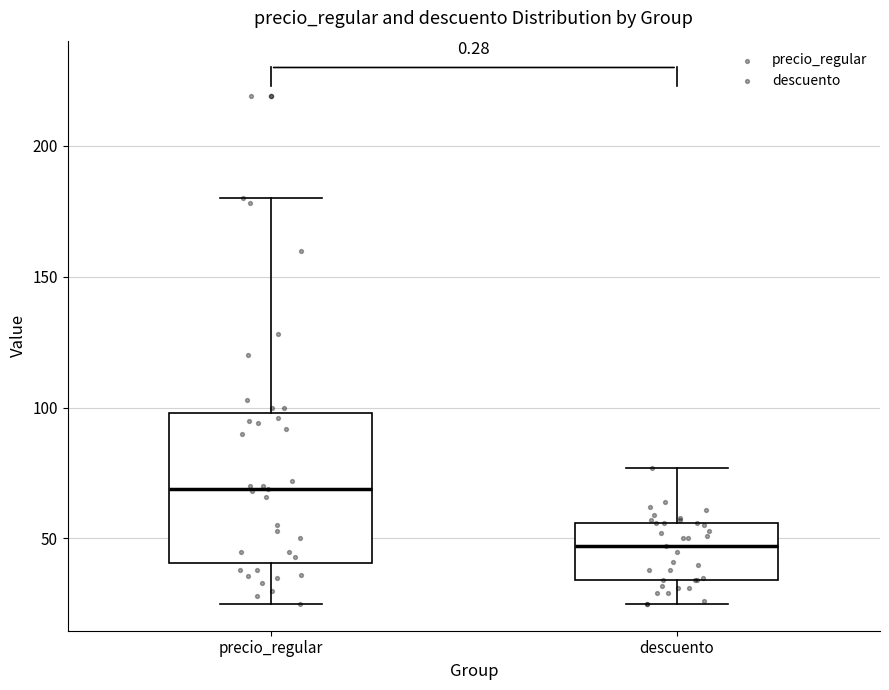

Which box is the tallest, from its lower edge to its upper edge?

precio_regular